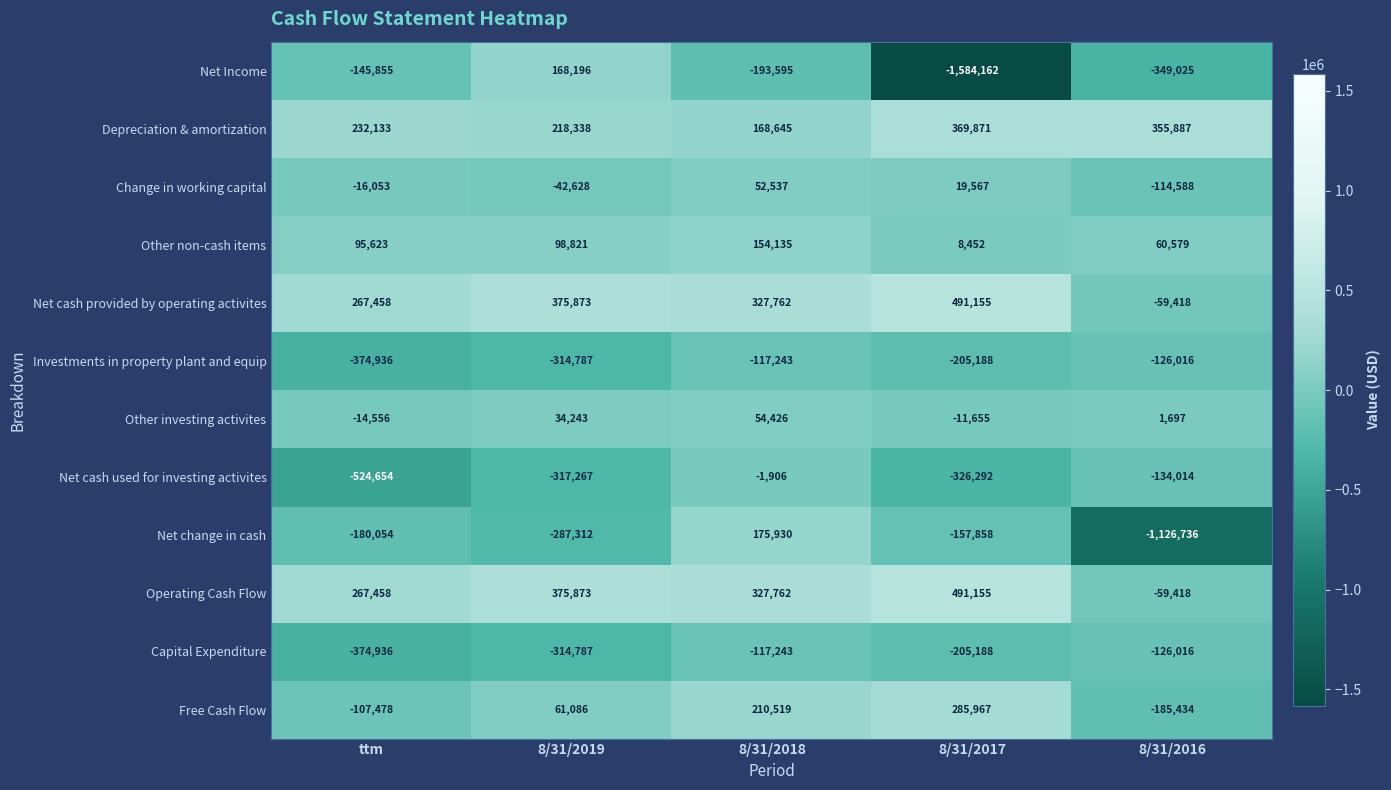

What is the spread (max minus min) of values at 8/31/2016?

1482623